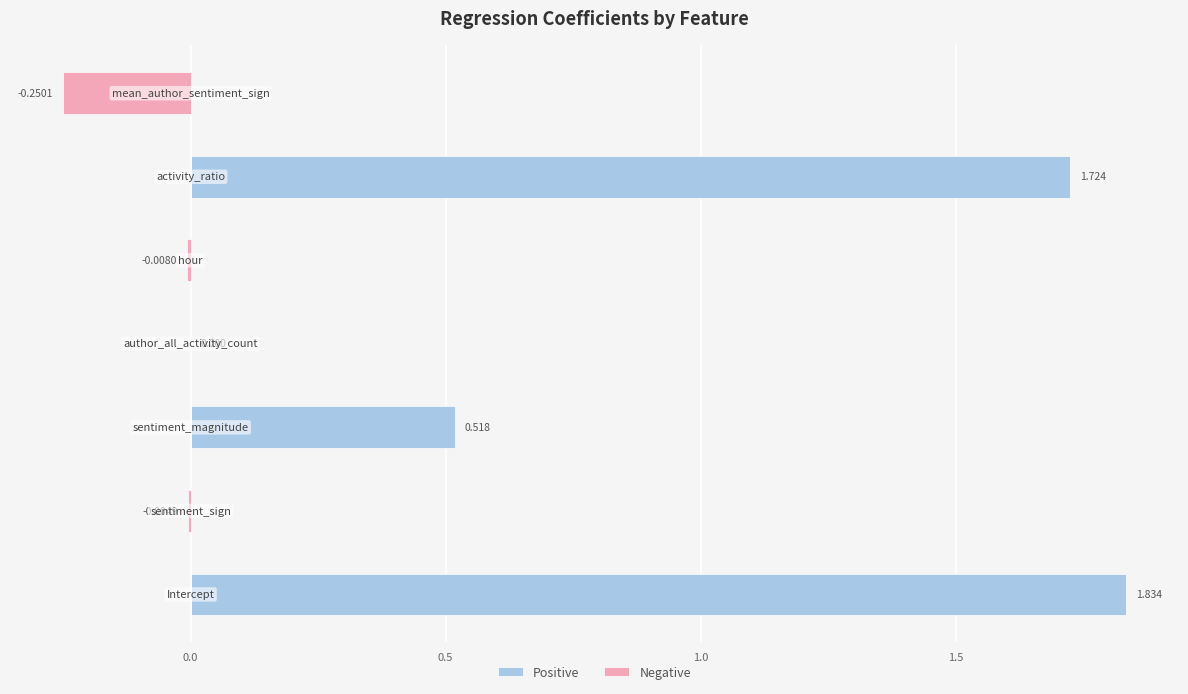

The Negative series shows -0.0 at 1.5. True or false?

False